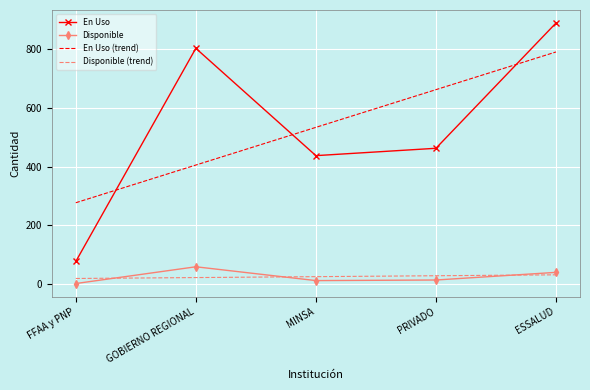

At which label is Disponible closest to 30?

ESSALUD